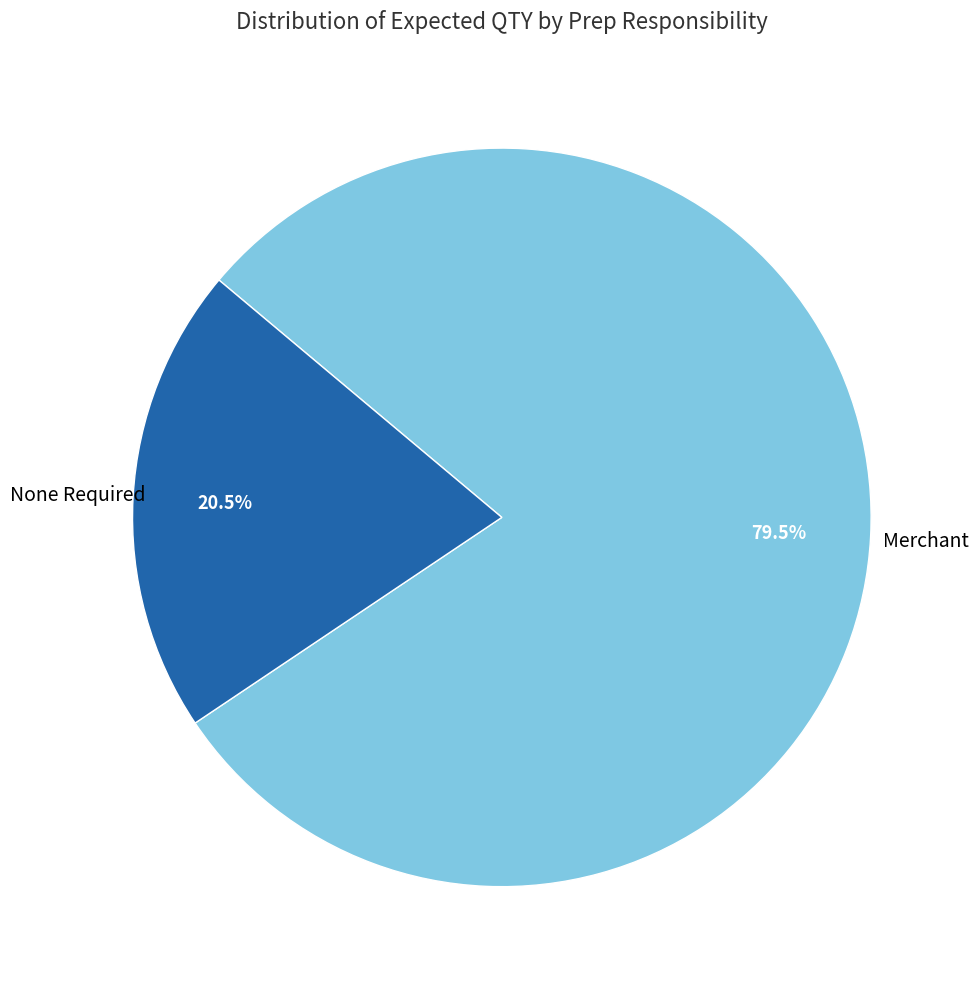

Is there a majority slice in this chart?

Yes